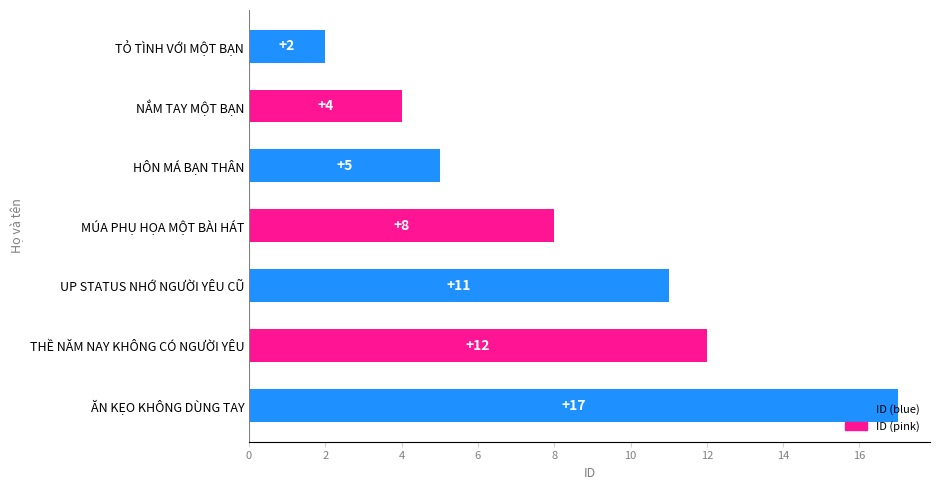

List the labels in order of value, smallest first.

TỎ TÌNH VỚI MỘT BẠN, NẮM TAY MỘT BẠN, HÔN MÁ BẠN THÂN, MÚA PHỤ HỌA MỘT BÀI HÁT, UP STATUS NHỚ NGƯỜI YÊU CŨ, THỀ NĂM NAY KHÔNG CÓ NGƯỜI YÊU, ĂN KẸO KHÔNG DÙNG TAY